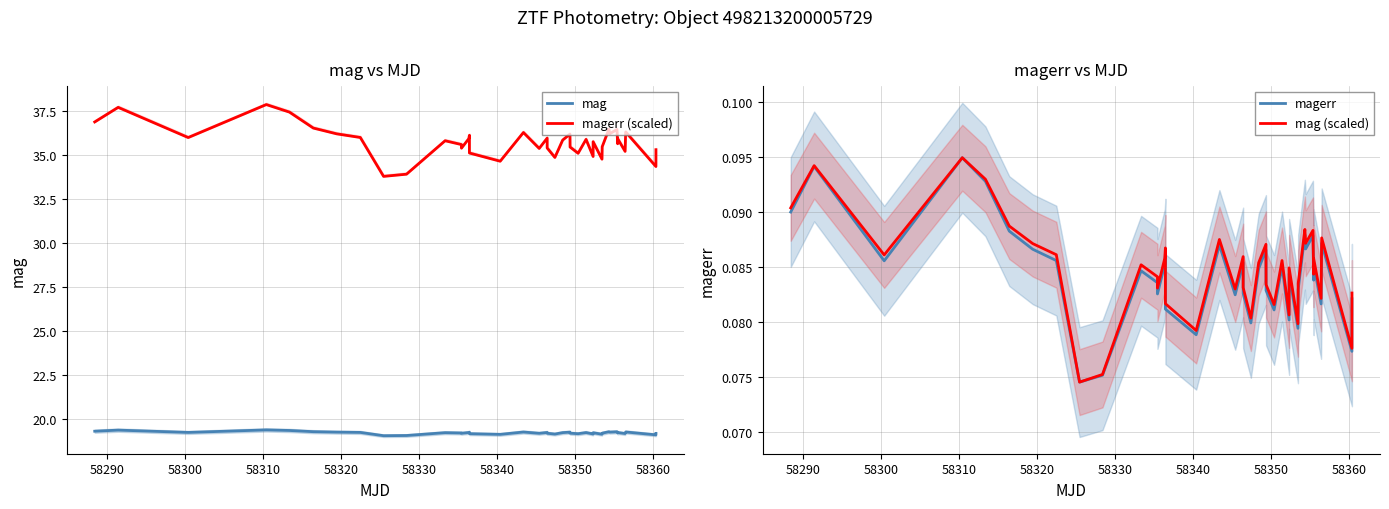

What are all the series names shown in the legend?

mag, magerr (scaled), magerr, mag (scaled)